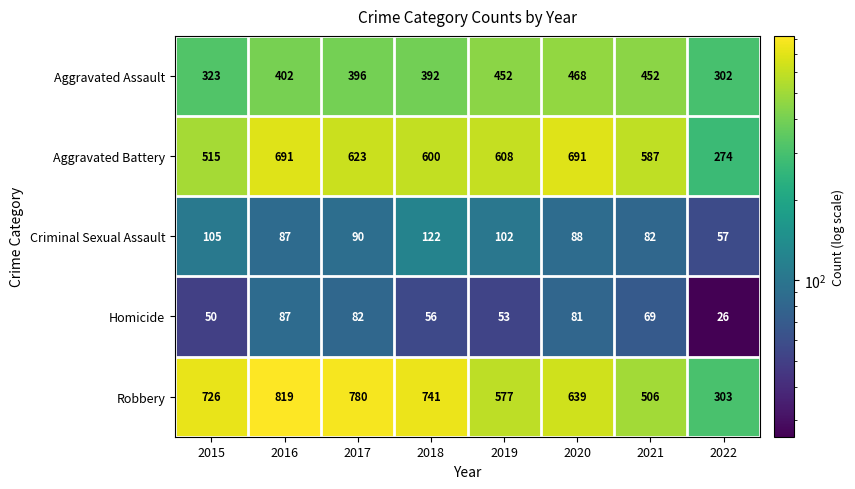

What is the lowest value of the Aggravated Assault series?

302